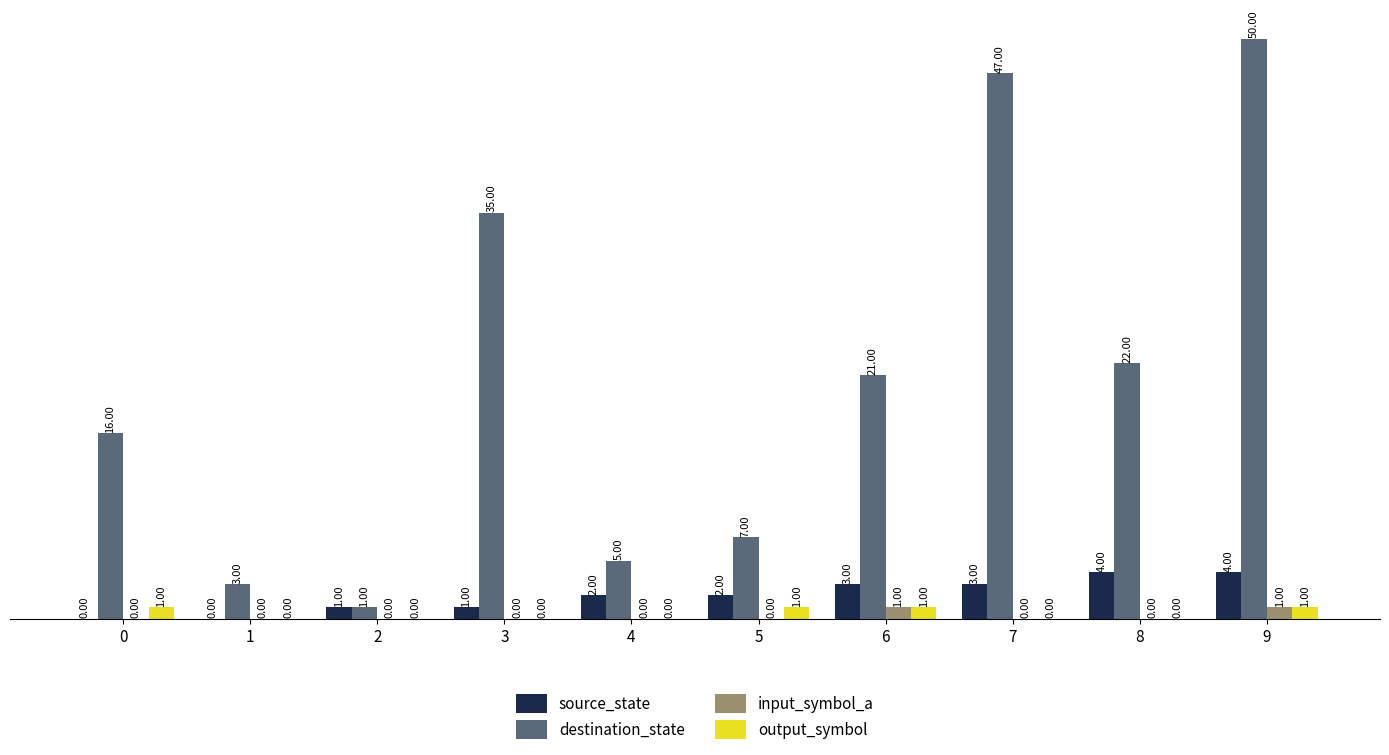

Between 2 and 8, which series saw the biggest shift?

destination_state